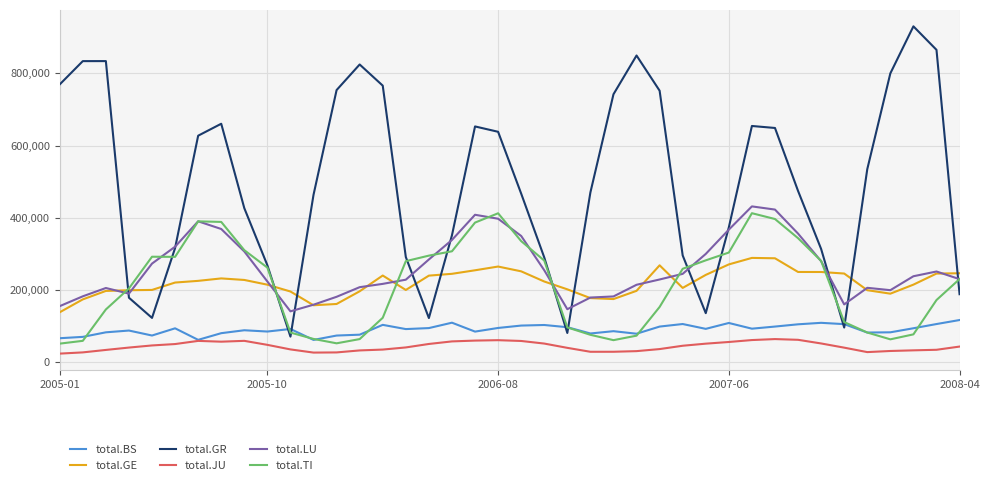

Which series has the largest total across all categories?

total.GR